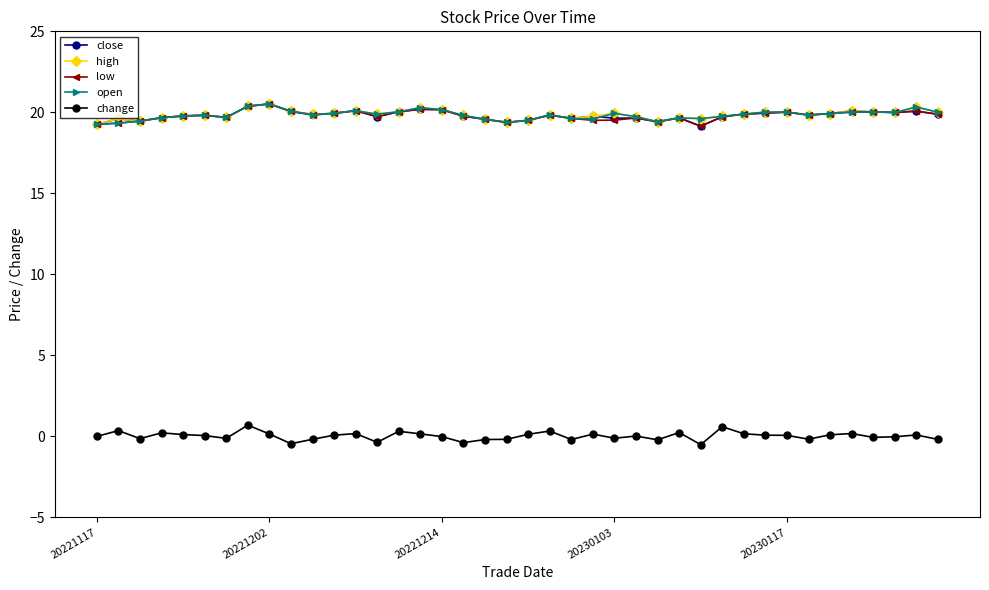

At how many categories does at least one series exceed 16?

40